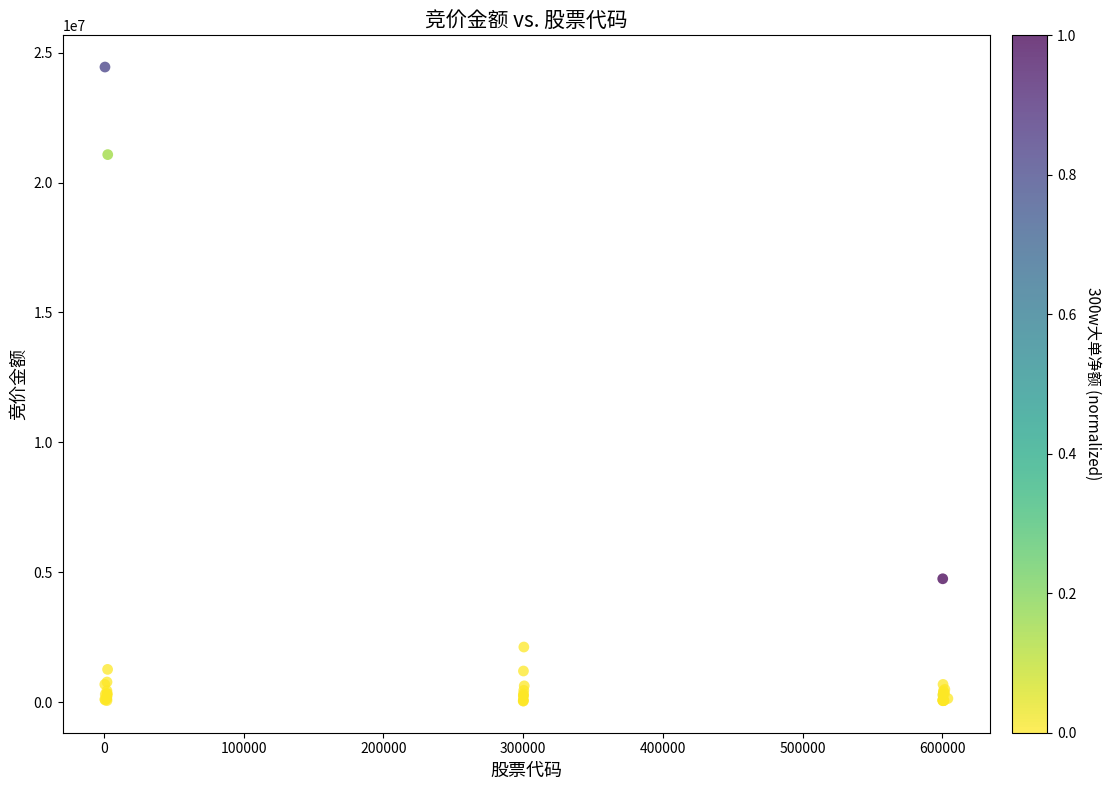

What Y value in the scatter plot is closest to 12242182?

4744682